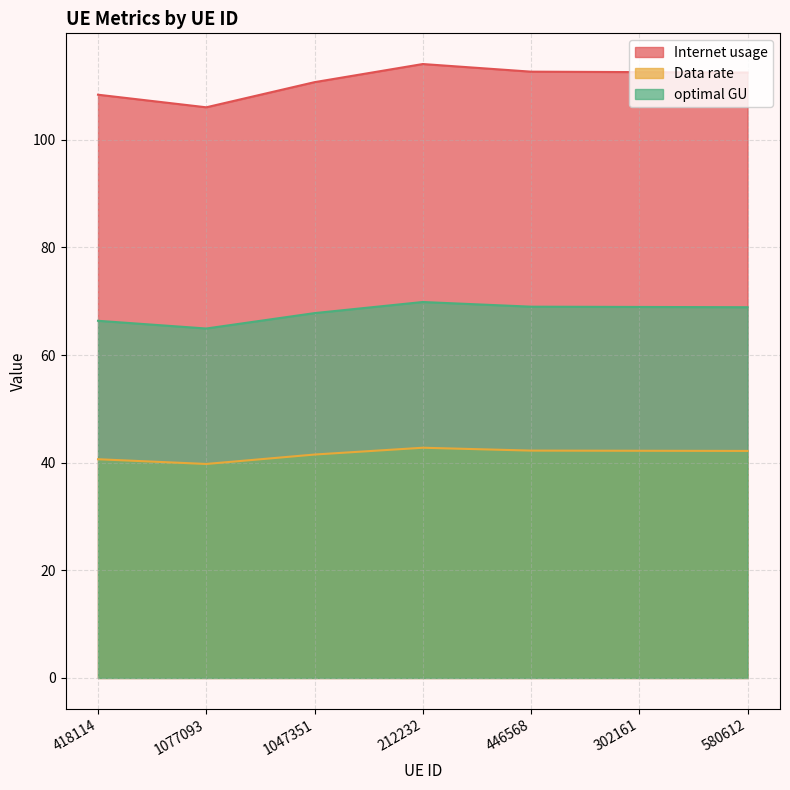

What is the difference between the highest and lowest values at 446568?

70.4